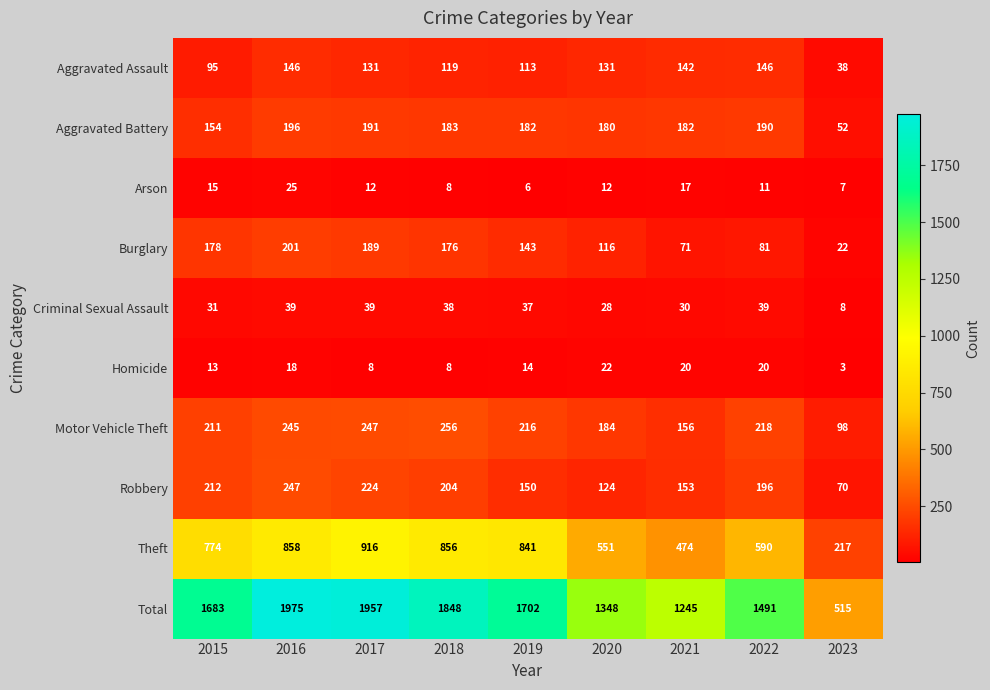

At how many categories does at least one series exceed 873?

8